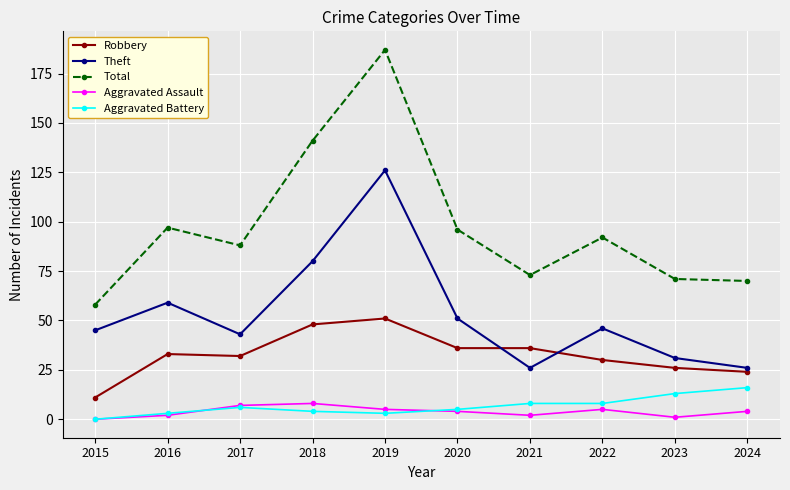

Reading left to right, list all the values displayed in this chart.

Robbery: 11	33	32	48	51	36	36	30	26	24
Theft: 45	59	43	80	126	51	26	46	31	26
Total: 58	97	88	141	187	96	73	92	71	70
Aggravated Assault: 0	2	7	8	5	4	2	5	1	4
Aggravated Battery: 0	3	6	4	3	5	8	8	13	16